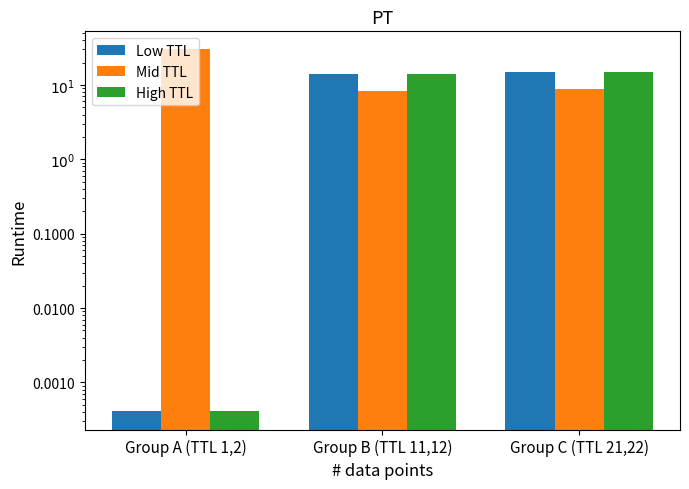

How many values in the High TTL series exceed 13?

2